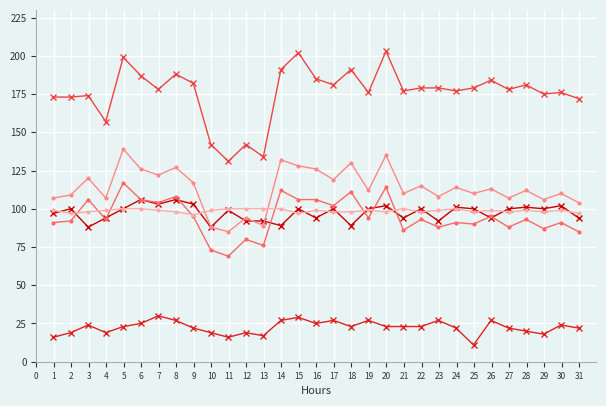

What is the greatest value displayed?

203